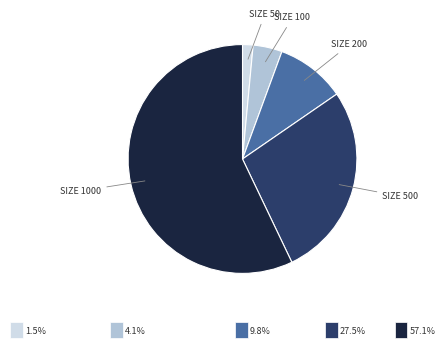

Is there a majority slice in this chart?

Yes